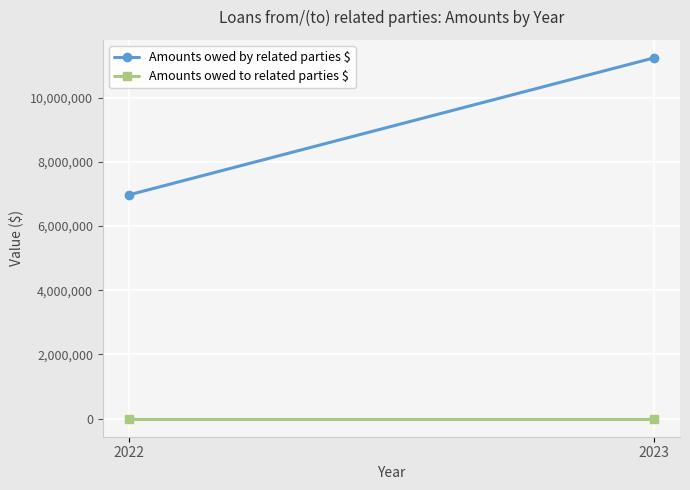

Which label corresponds to the smallest value in the chart?

2022